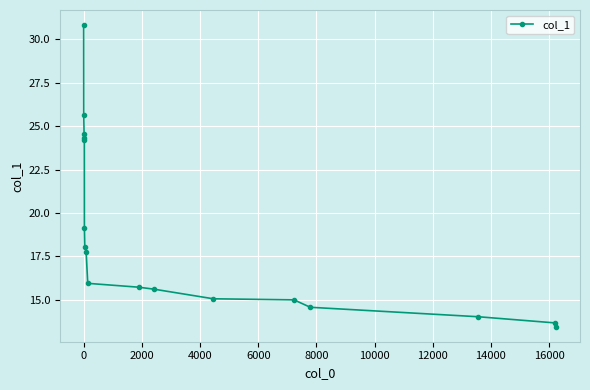

What is the difference between the second highest and minimum values?

12.2